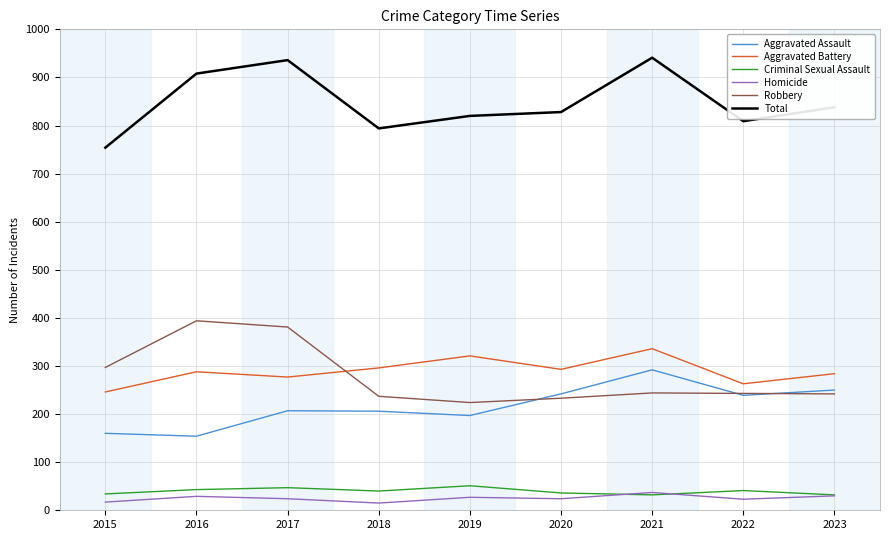

True or false: Aggravated Battery and Homicide cross at least once.

False